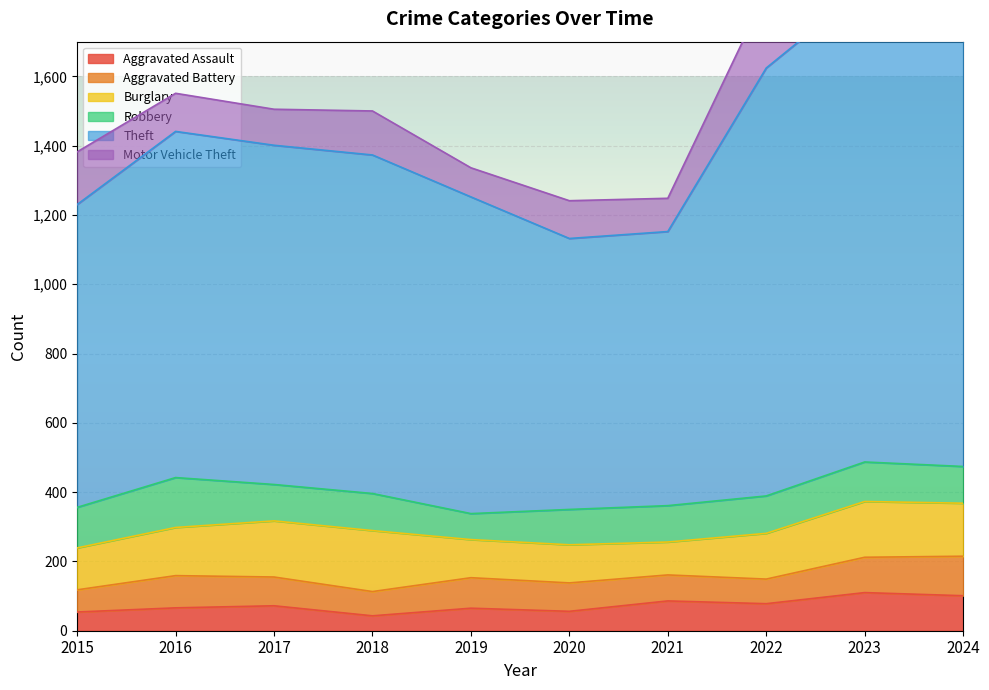

At which category does the chart reach its peak across all series?

2023